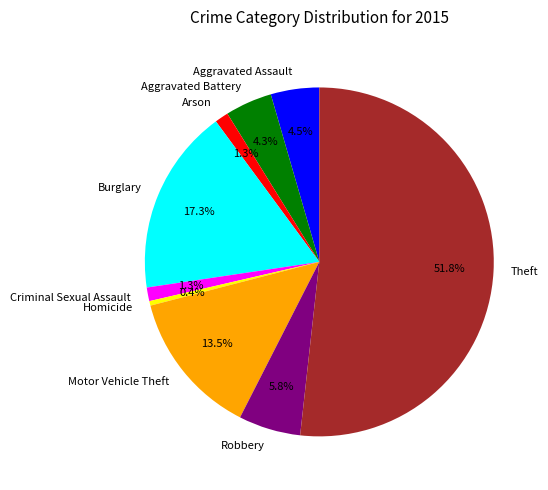

True or false: Criminal Sexual Assault accounts for 1% of the total.

True